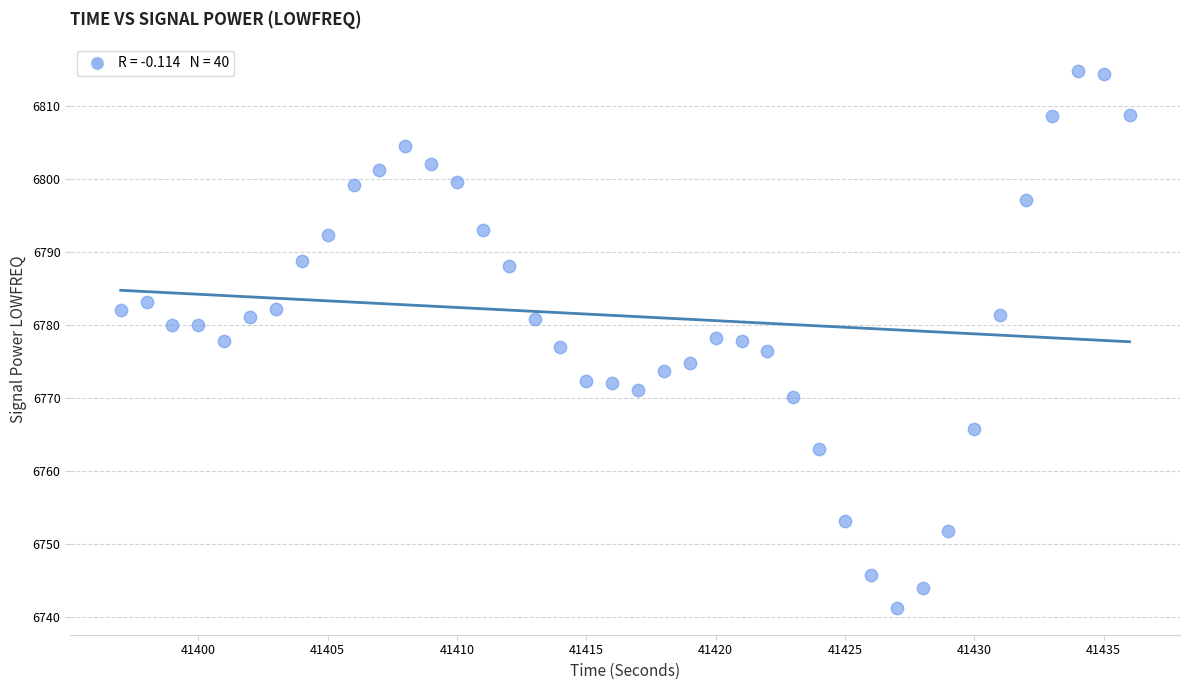

What is the range of X values (max minus min)?

39.0